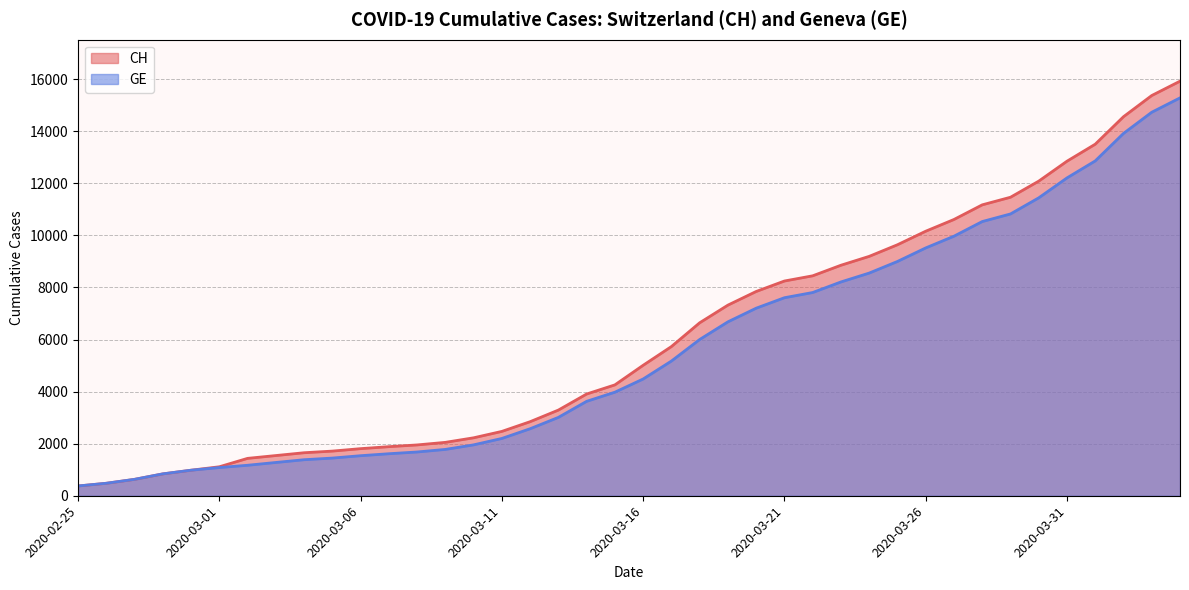

At which category does the chart reach its peak across all series?

2020-04-04